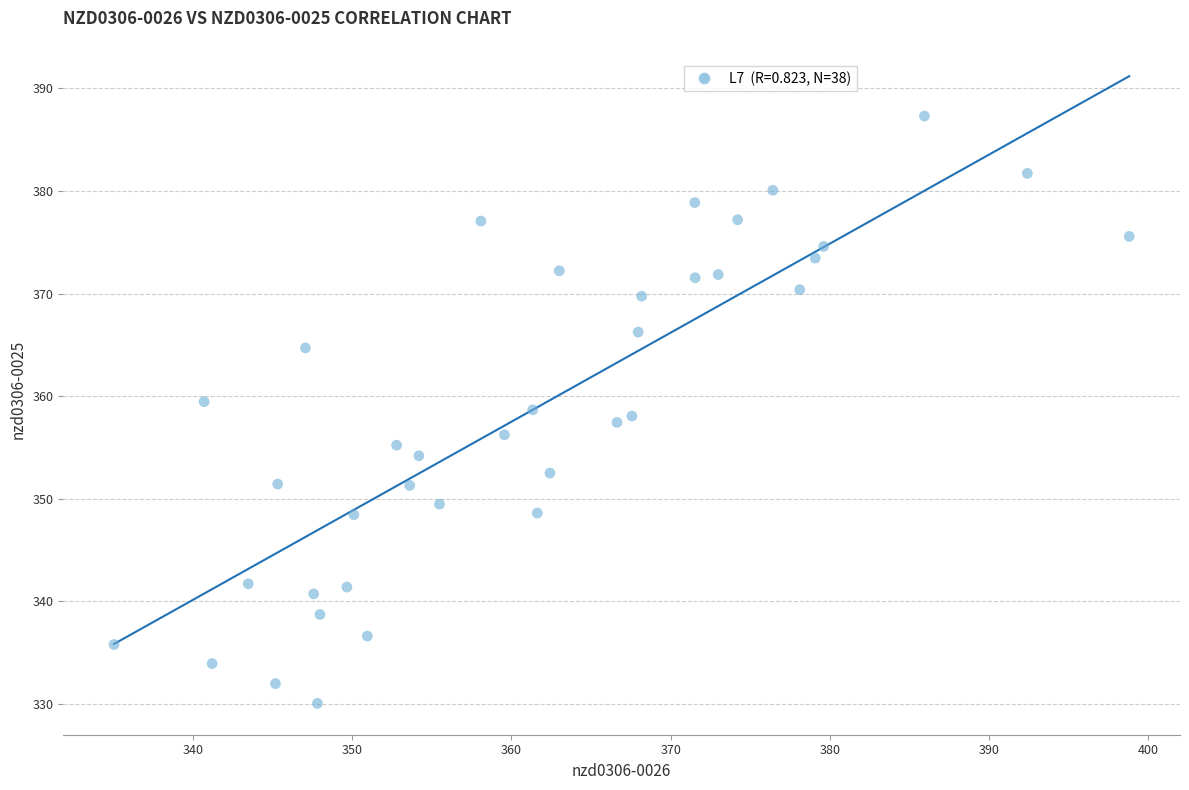

What is the range of Y values (max minus min)?

57.3